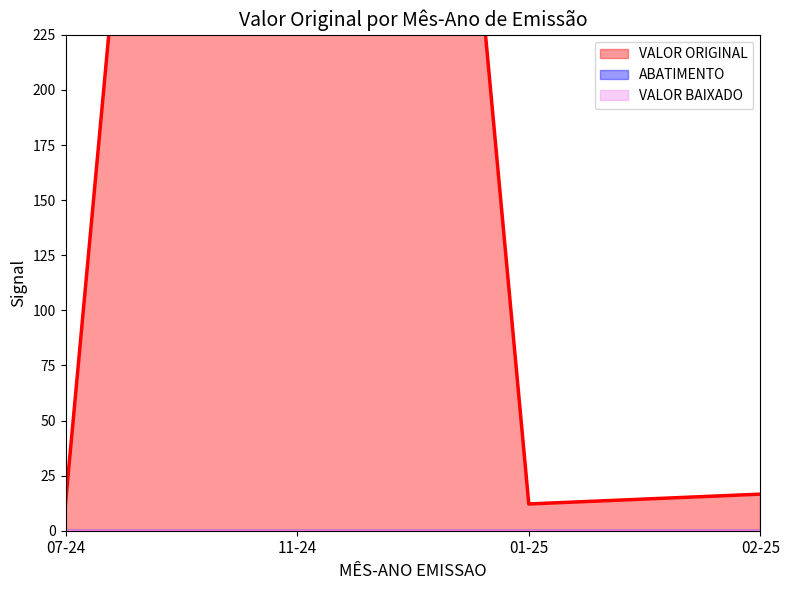

Which series has the largest range (max minus min)?

VALOR ORIGINAL